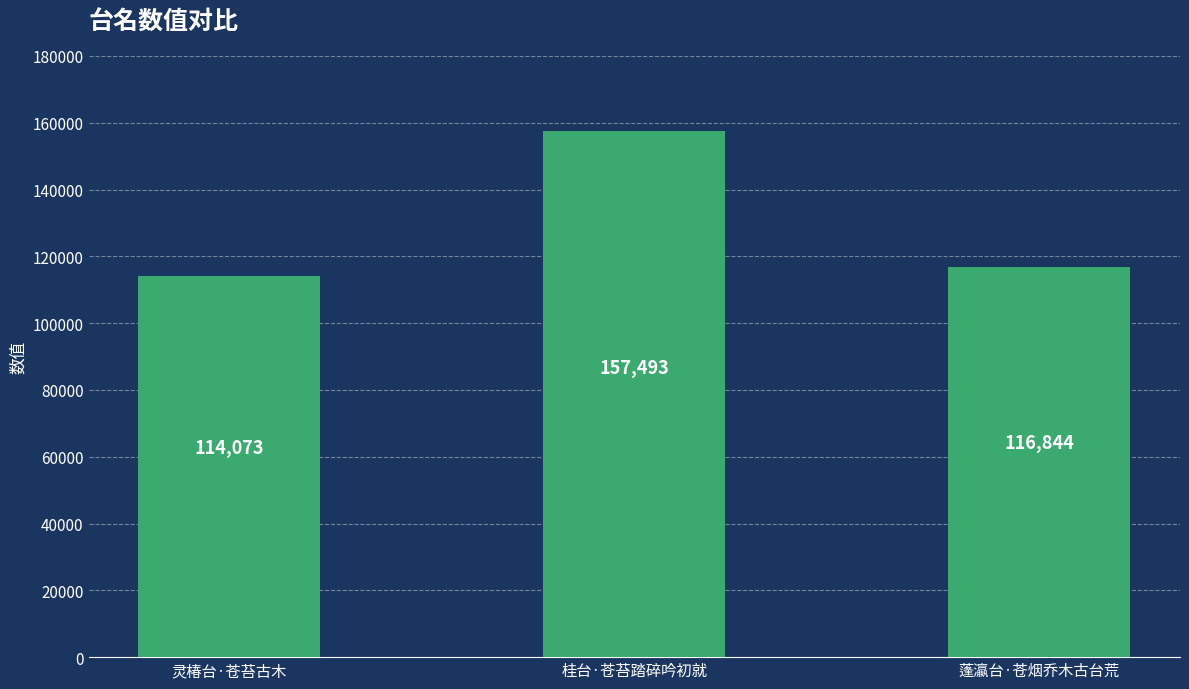

At which category does the chart reach its minimum across all series?

灵椿台·苍苔古木